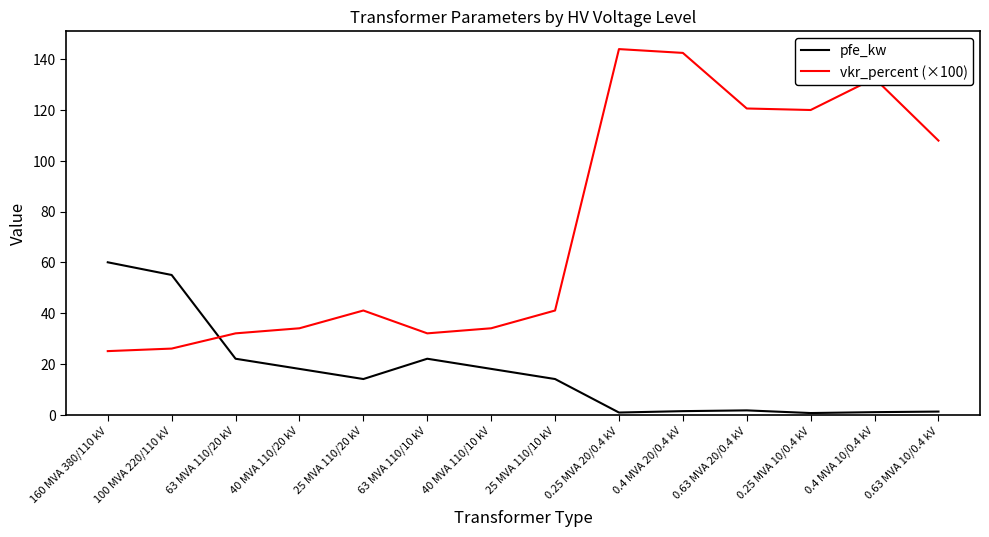

Where do pfe_kw and vkr_percent (×100) first cross each other?

100 MVA 220/110 kV and 63 MVA 110/20 kV